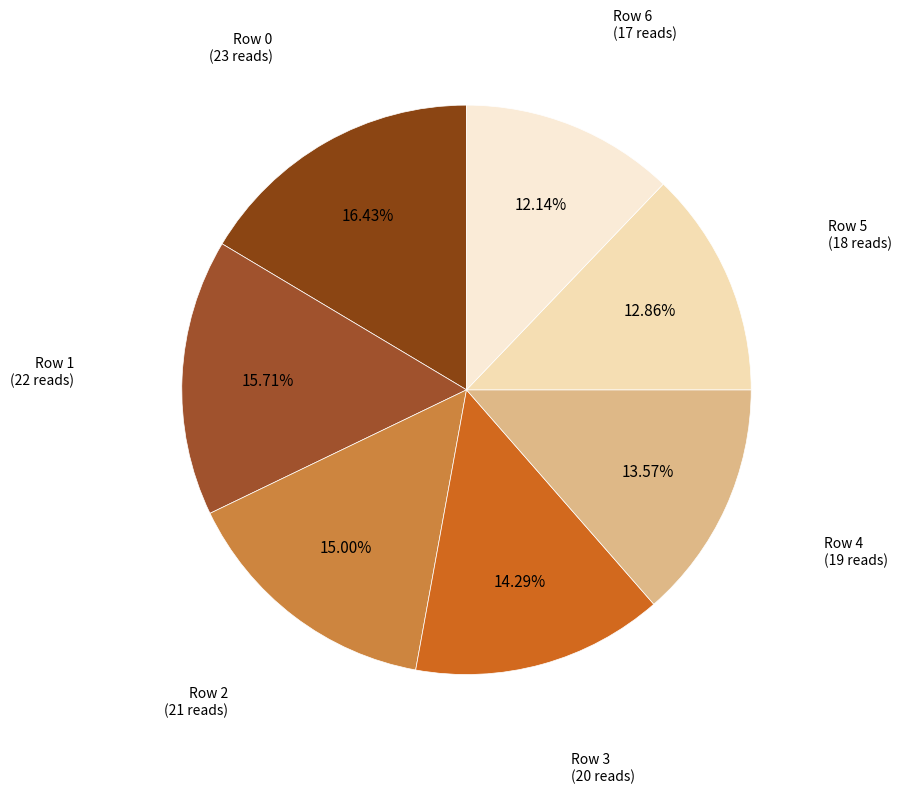

Which slice is the smallest?

Row 6